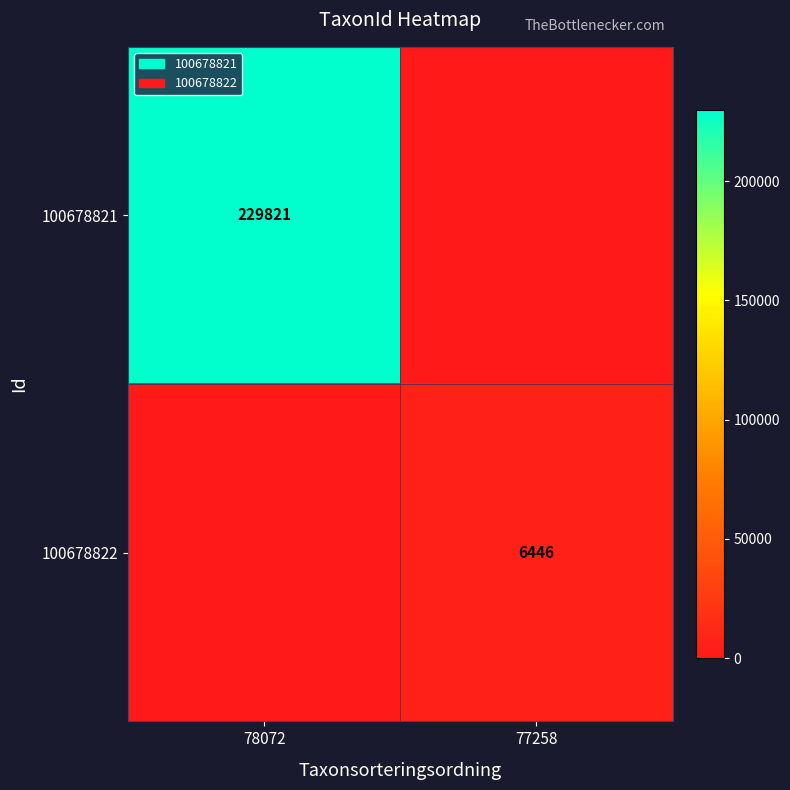

True or false: 100678821 has a value of 229821 at 78072.

True